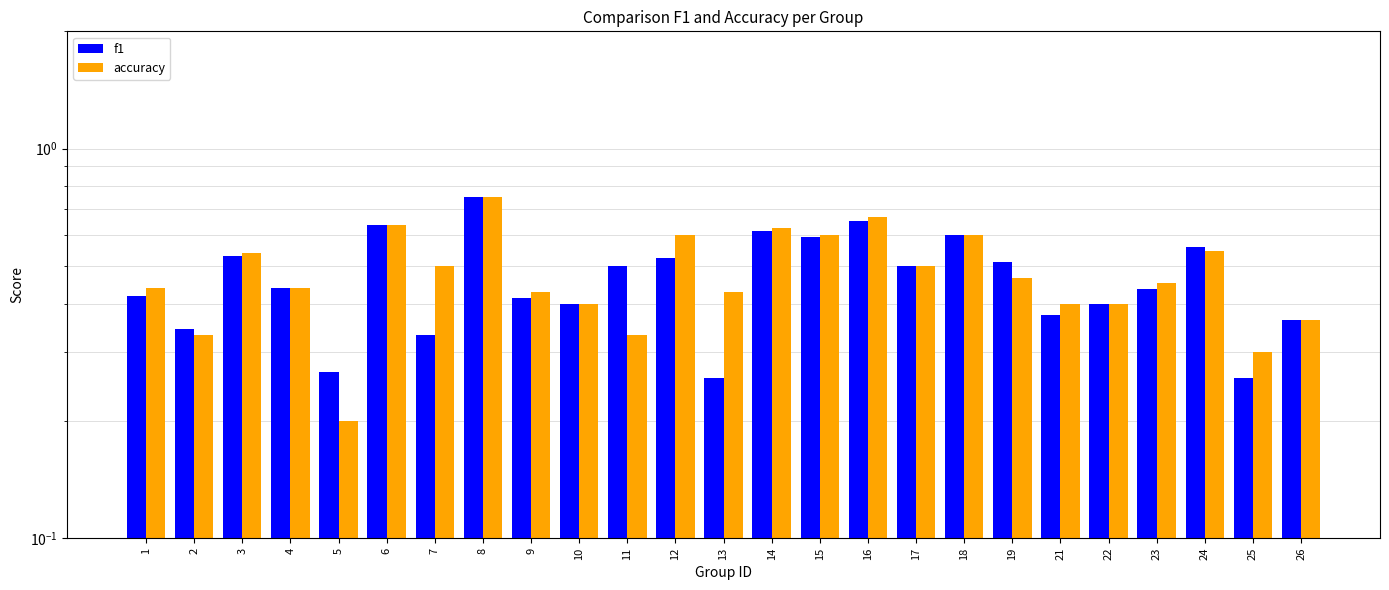

Rank the series by their maximum value, from lowest to highest.

f1, accuracy